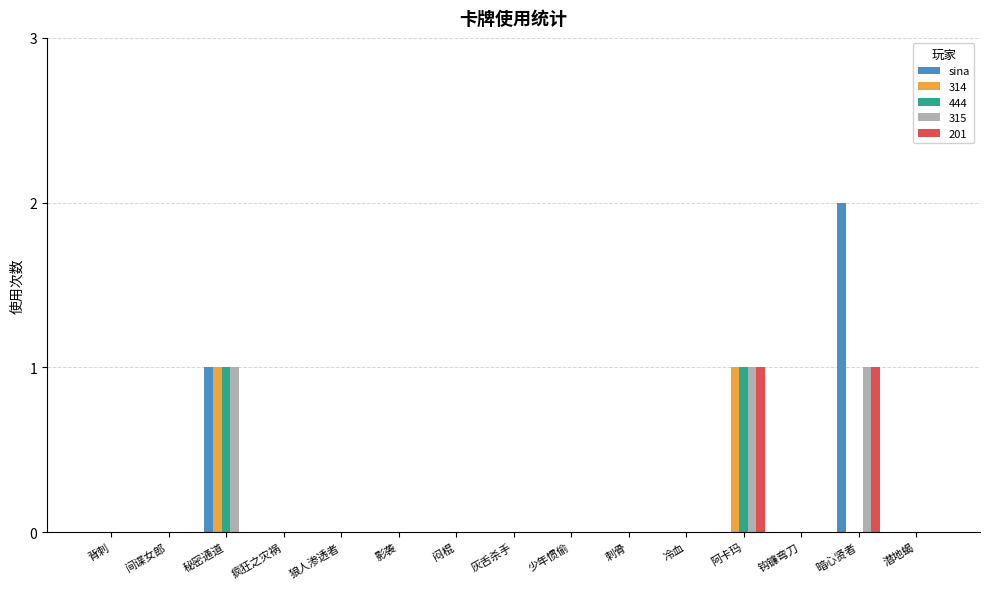

How many groups of bars are there?

15